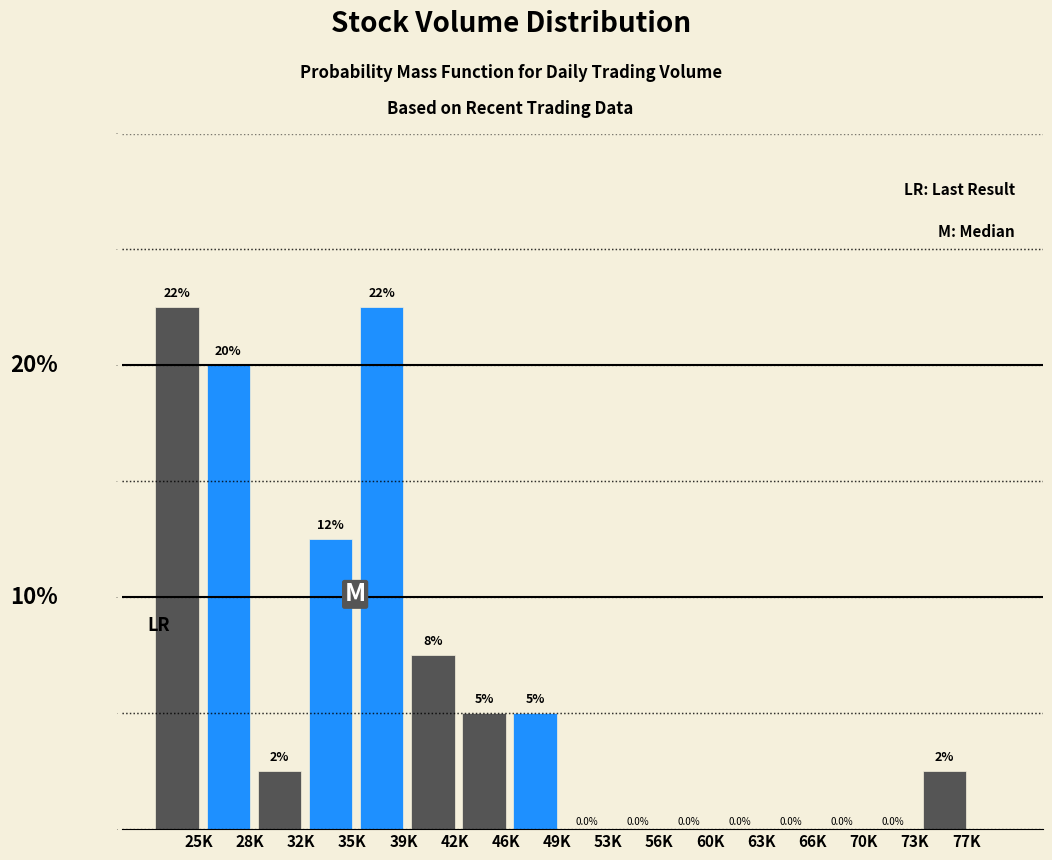

Reading left to right, transcribe all the data shown in this chart.

25K=22.5	28K=20.0	32K=2.5	35K=12.5	39K=22.5	42K=7.5	46K=5.0	49K=5.0	53K=0.0	56K=0.0	60K=0.0	63K=0.0	66K=0.0	70K=0.0	73K=0.0	77K=2.5